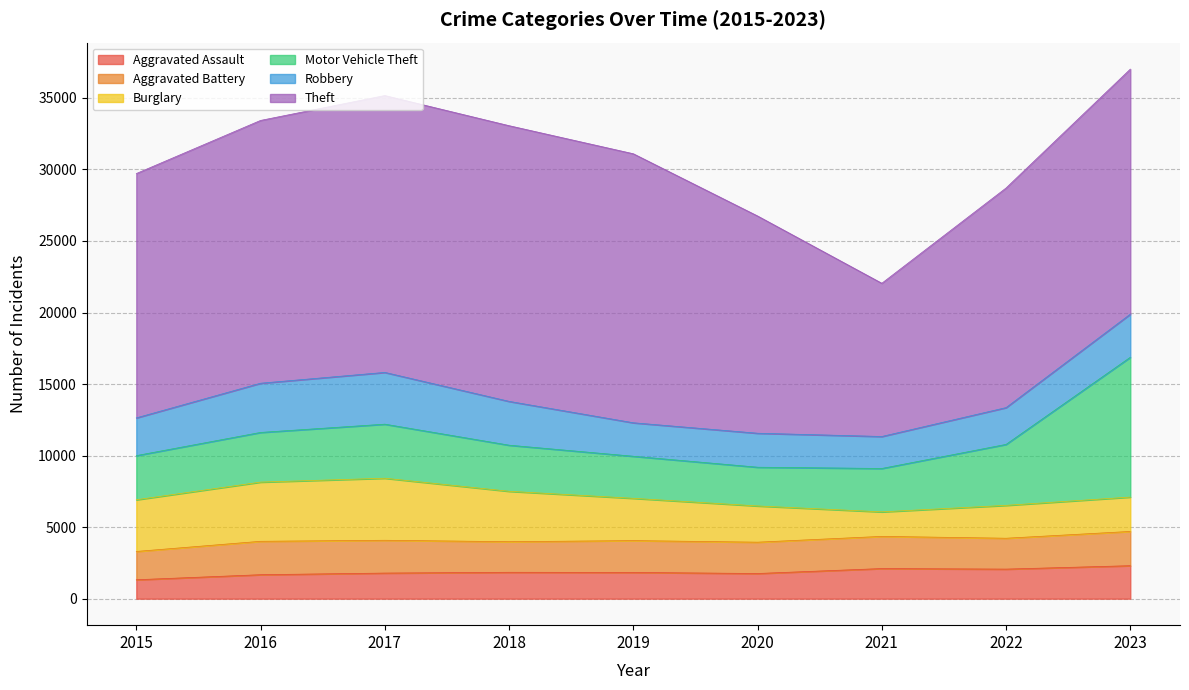

How many lines are shown in the chart?

6